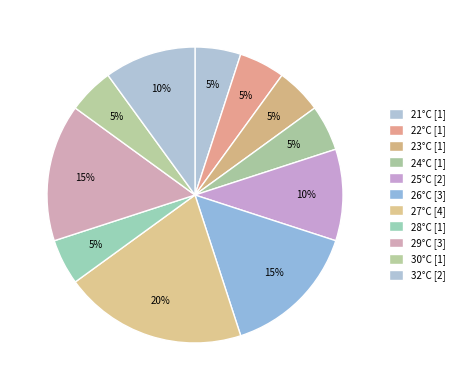

Count the number of slices in the pie.

11